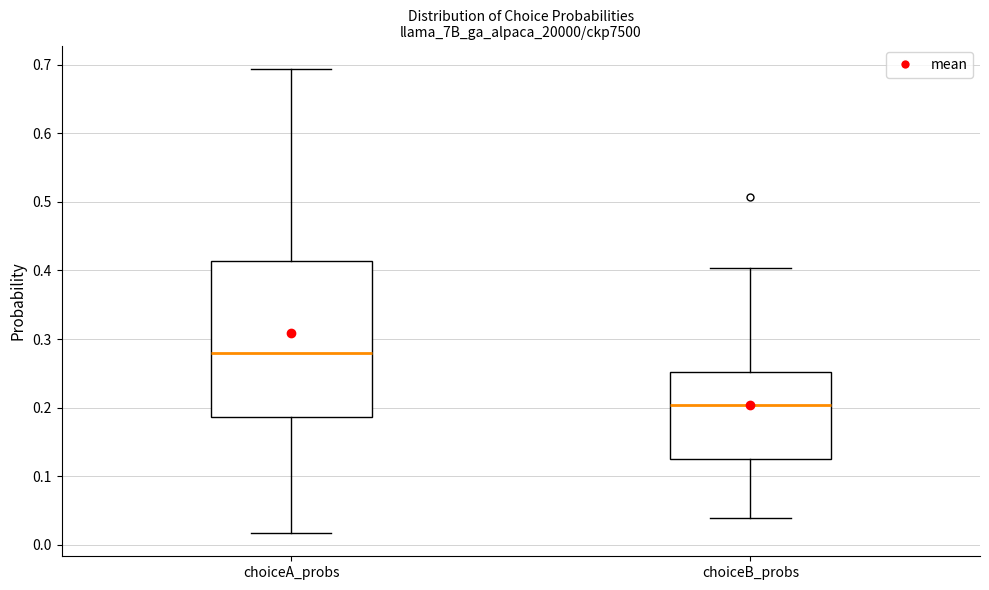

Reading left to right, transcribe this box plot: for each box, give where its median line is, the range the box spans, and where its two whiskers end, as read against the y-axis. The values are not printed on the chart, so give them approximately, as read against the axis.

choiceA_probs: median 0.28, box 0.19 to 0.41, whiskers 0.02 to 0.69
choiceB_probs: median 0.20, box 0.13 to 0.25, whiskers 0.04 to 0.40